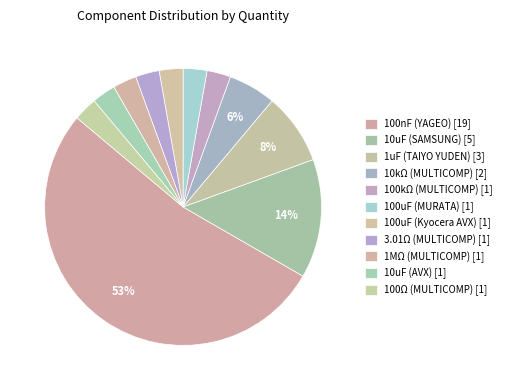

How many segments does this pie chart have?

11